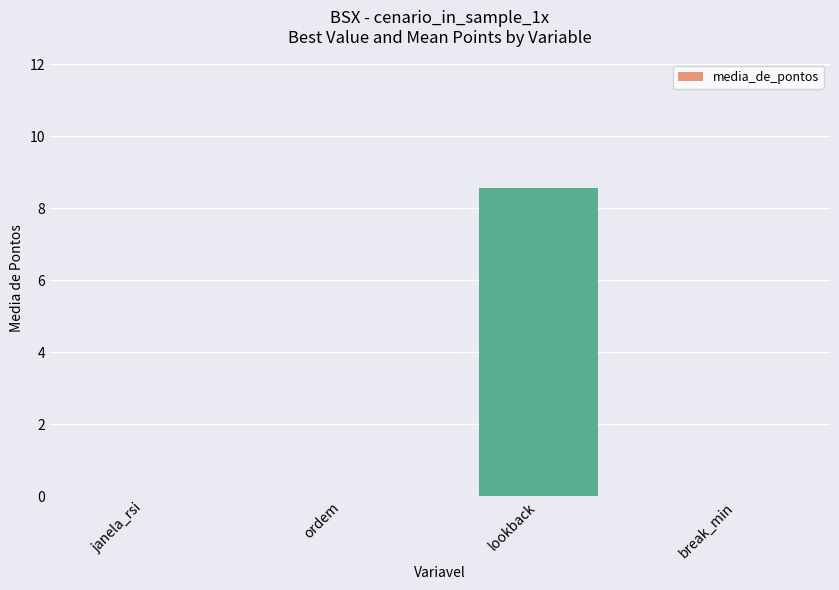

What is the greatest value displayed?

8.6